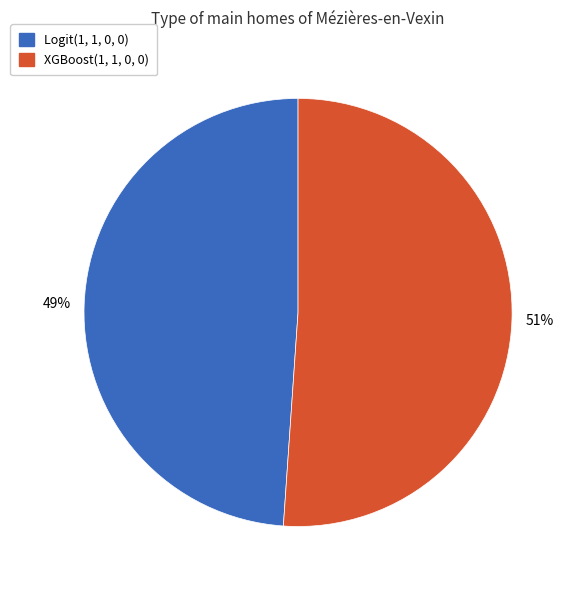

How many segments does this pie chart have?

2